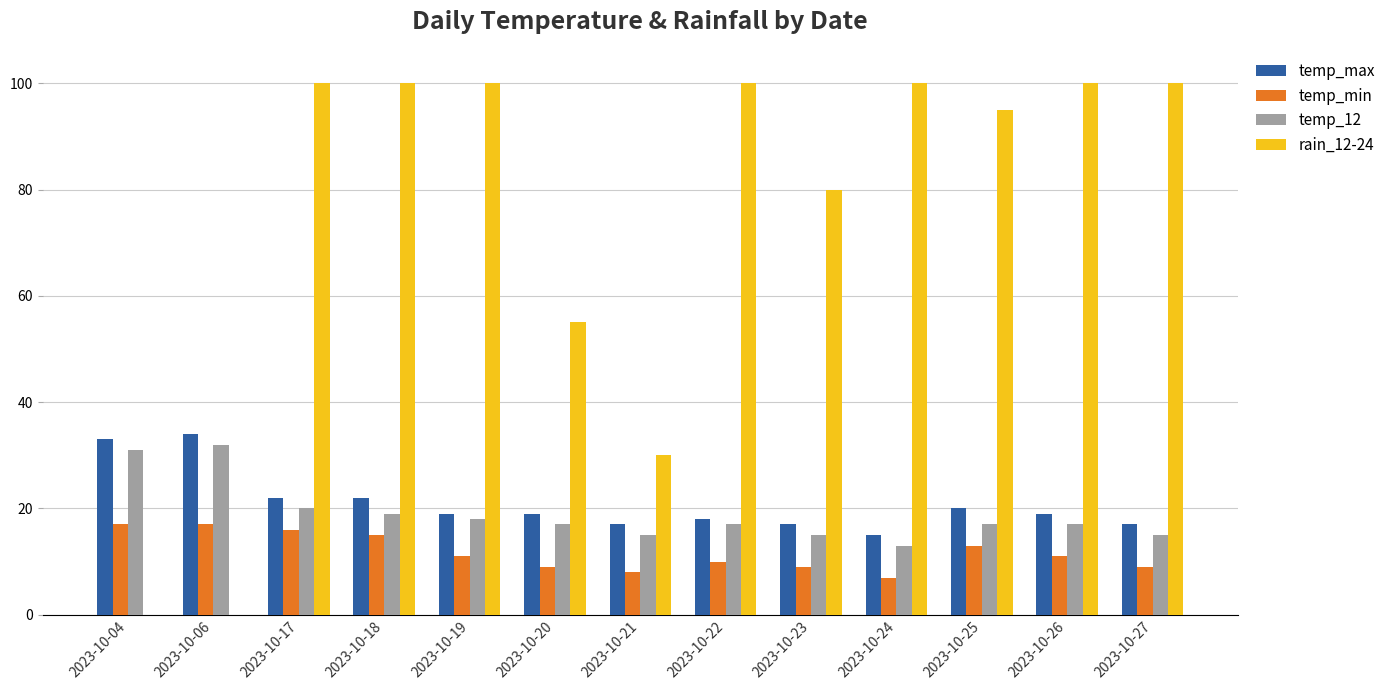

The rain_12-24 series shows 95 at 2023-10-25. True or false?

True